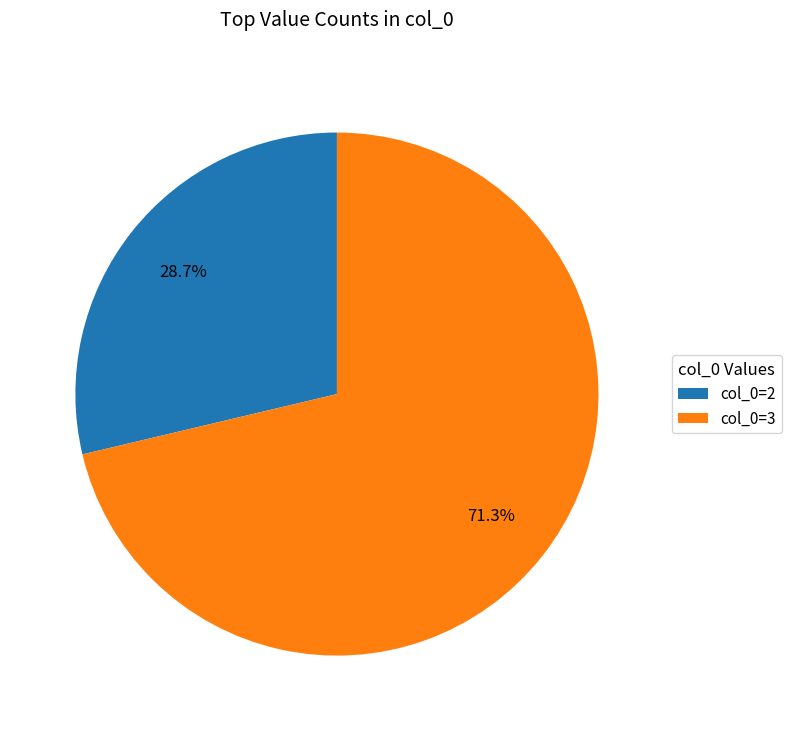

Which category accounts for the majority?

col_0=3